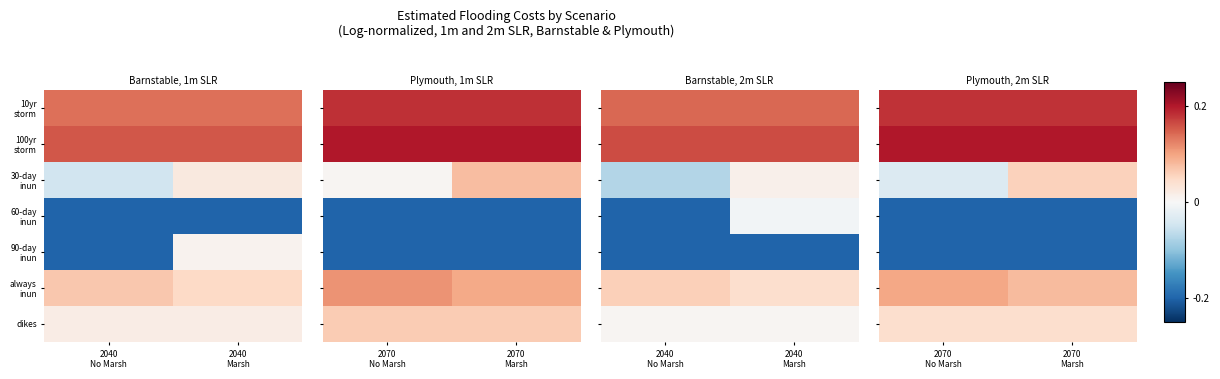

Is the value of 10yr storm at 2070 No Marsh greater than the value of always inun at 2070 Marsh?

Yes